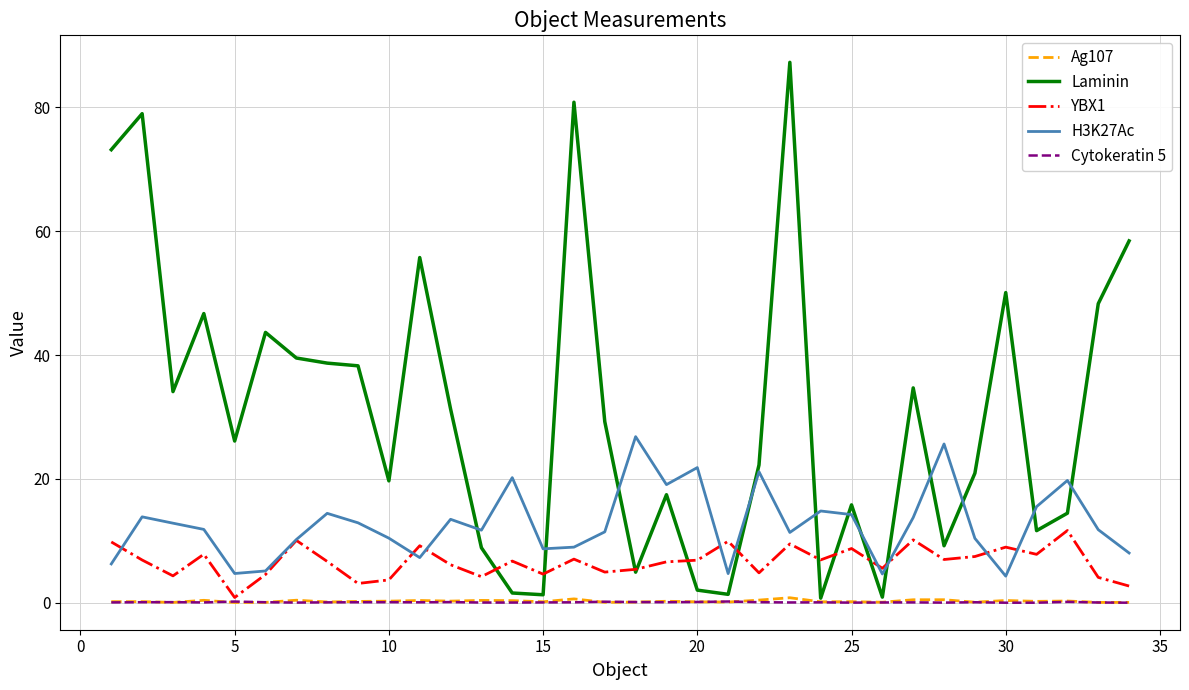

In YBX1, how many points are higher than both neighbors (excluding endpoints)?

11